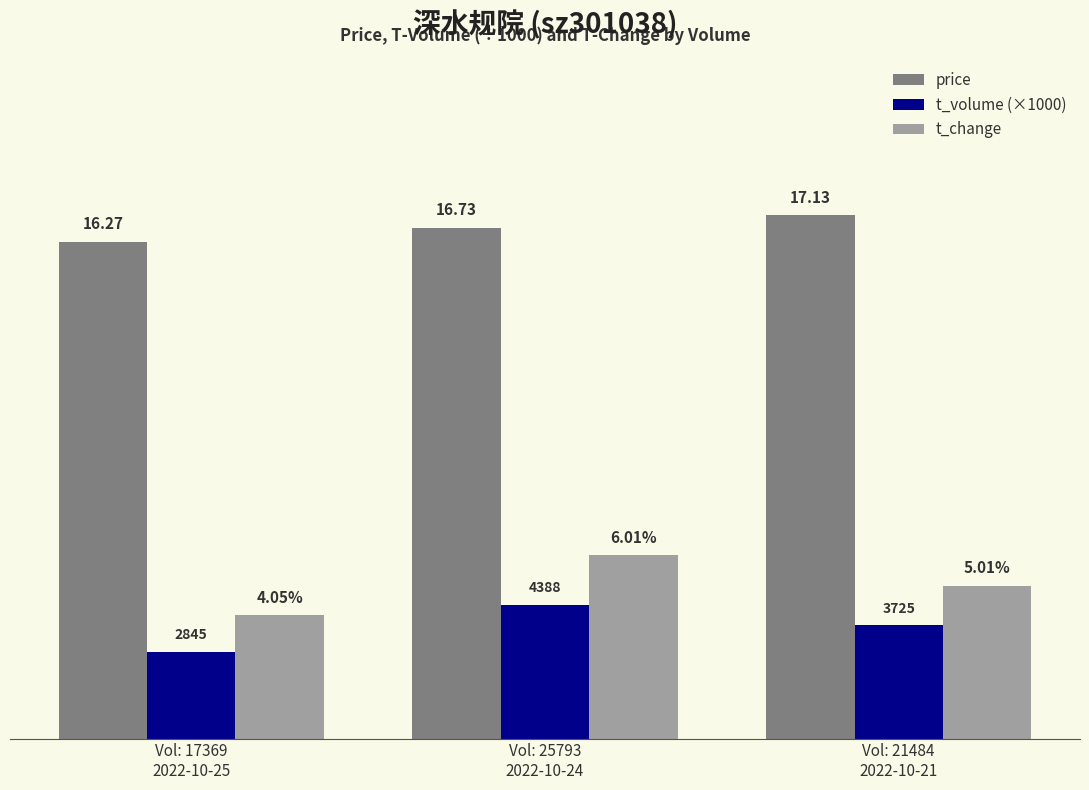

Rank the categories by t_volume (×1000) value from highest to lowest.

Vol: 25793
2022-10-24, Vol: 21484
2022-10-21, Vol: 17369
2022-10-25